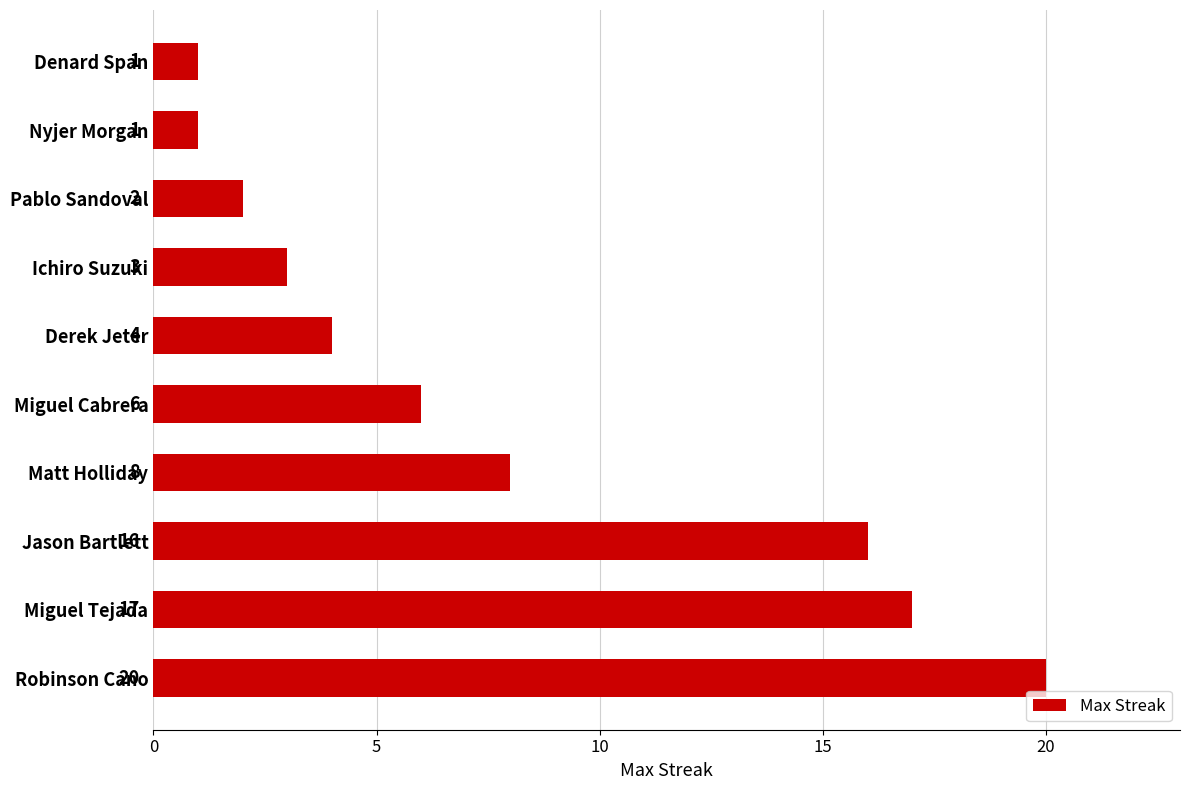

What is the maximum value shown in the chart?

20